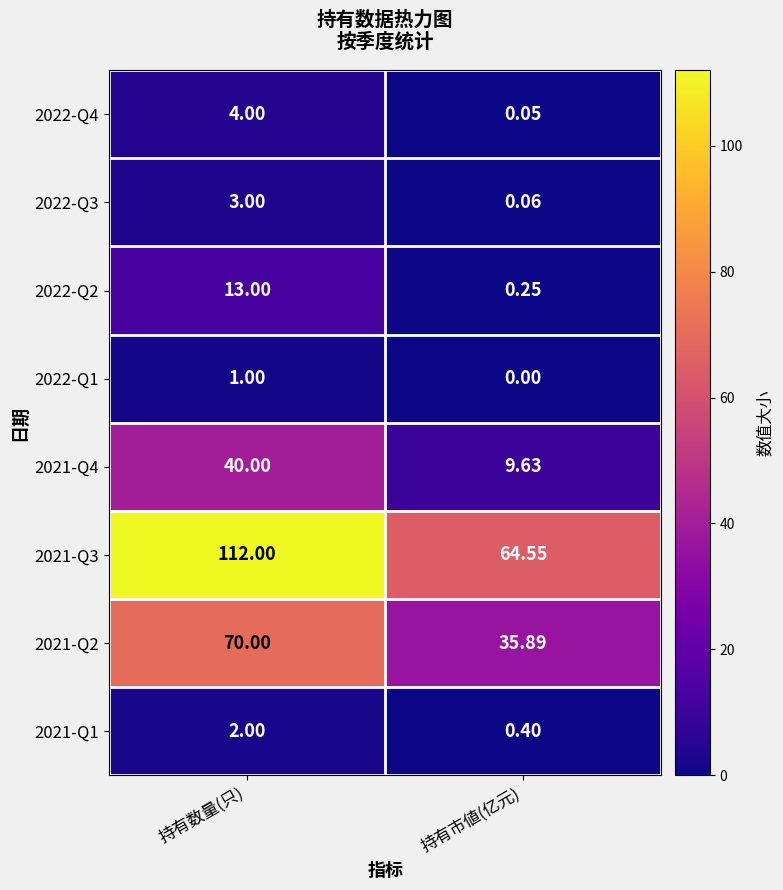

What is the difference between the highest and lowest values at 持有数量(只)?

111.0